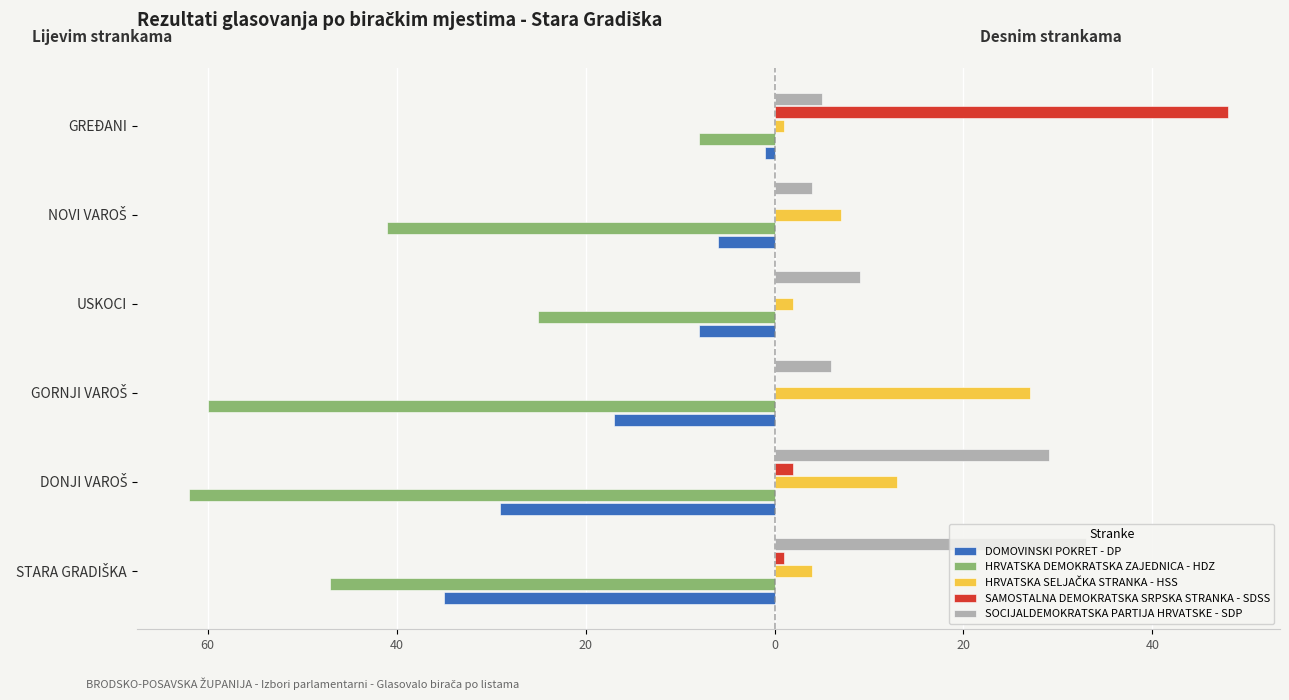

Reading right to left, list all the values displayed in this chart.

DOMOVINSKI POKRET - DP: -1	-6	-8	-17	-29	-35
HRVATSKA DEMOKRATSKA ZAJEDNICA - HDZ: -8	-41	-25	-60	-62	-47
HRVATSKA SELJAČKA STRANKA - HSS: 1	7	2	27	13	4
SAMOSTALNA DEMOKRATSKA SRPSKA STRANKA - SDSS: 48	0	0	0	2	1
SOCIJALDEMOKRATSKA PARTIJA HRVATSKE - SDP: 5	4	9	6	29	33